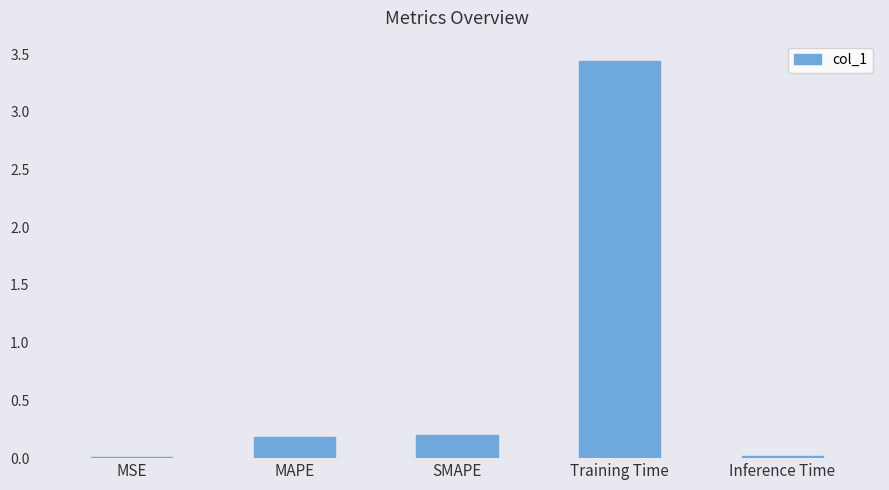

Which category has the highest value across all series?

Training Time